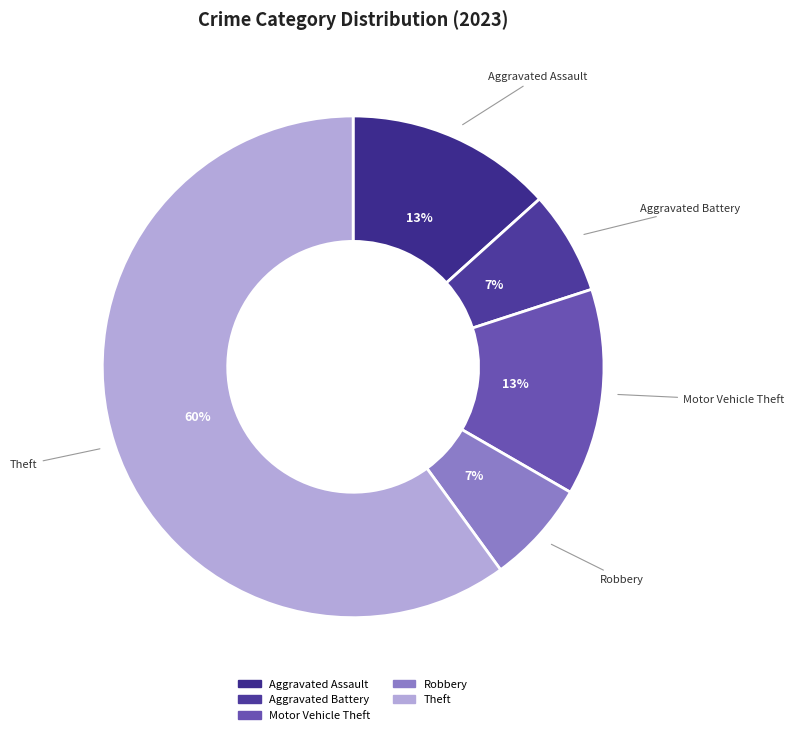

The Motor Vehicle Theft slice represents 7% of the pie. True or false?

False